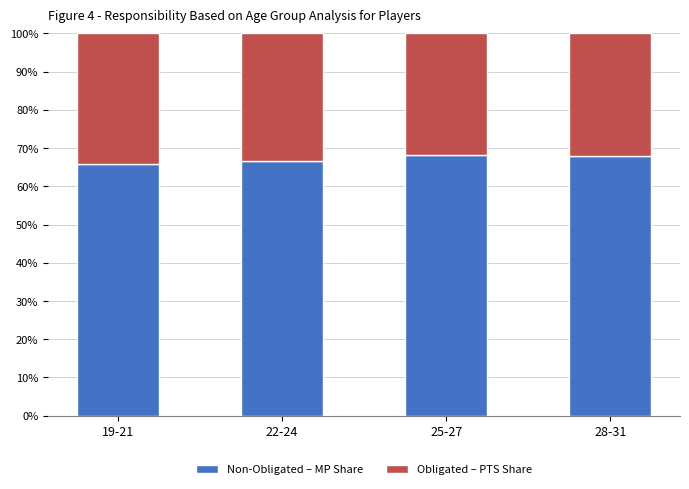

How many bars are there in total?

4